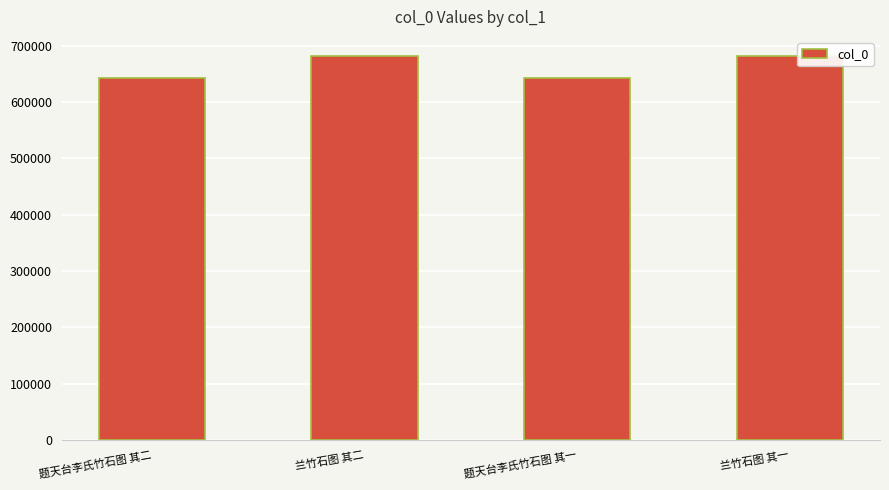

What is the label of the 1st bar from the left?

题天台李氏竹石图 其二